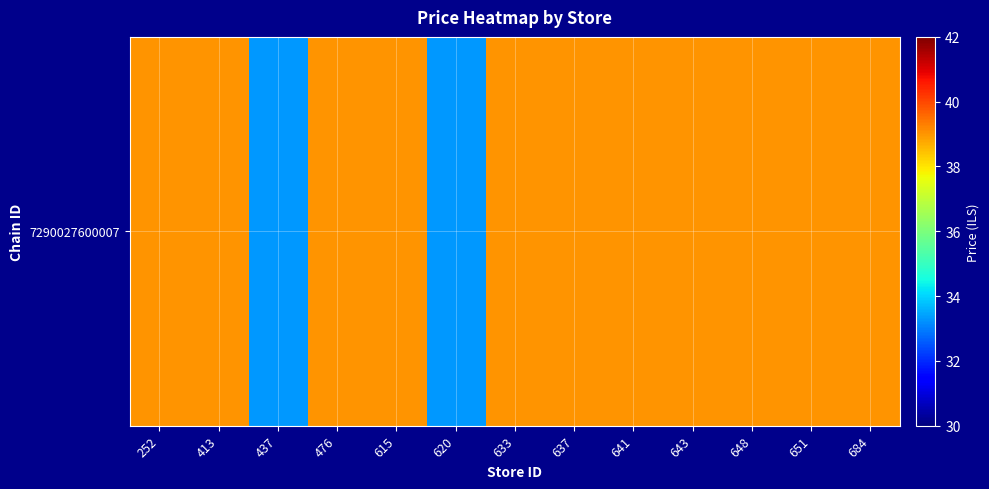

Is it true that the value at 637 is 20.0?

False